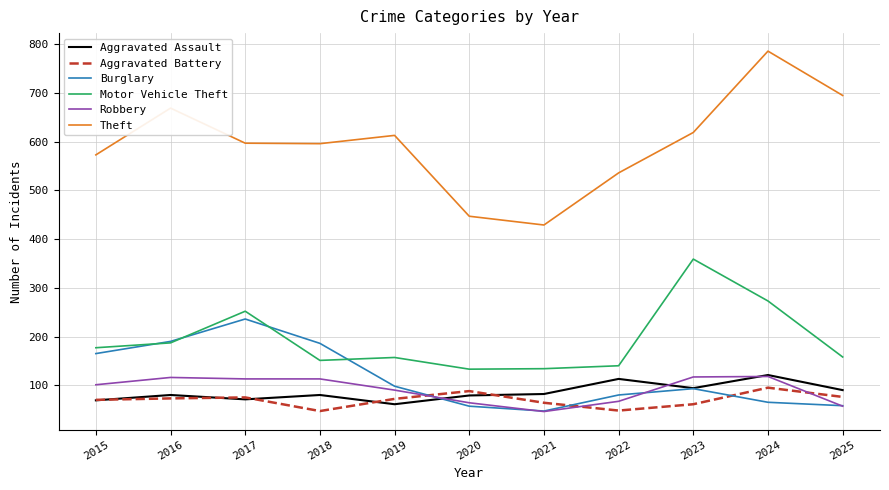

What is the maximum value for Motor Vehicle Theft?

359